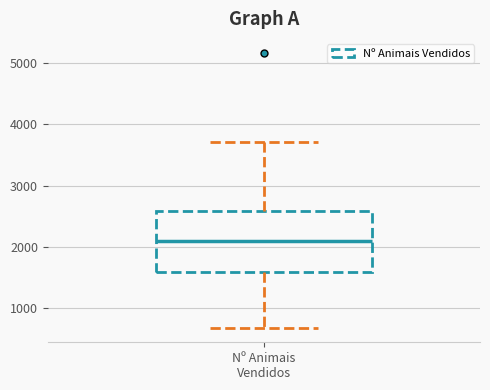

Read this box plot against the y-axis: the position of the median line, the range covered by the box, and the ends of both whiskers. The values are not printed on the chart, so give them approximately, as read against the axis.

median 2100, box 1600 to 2600, whiskers 700 to 3700